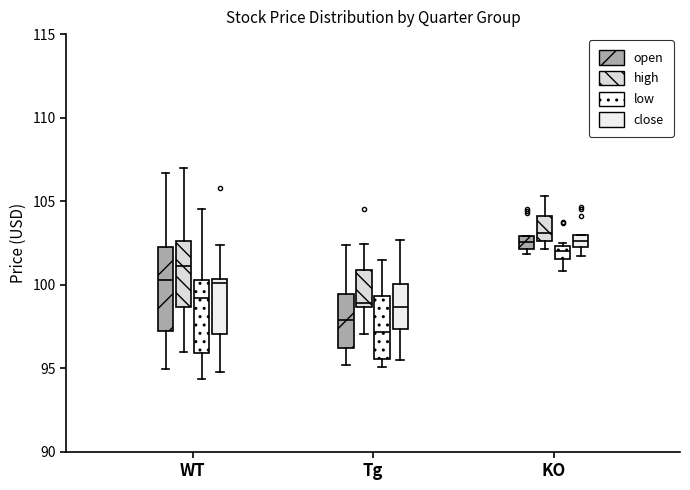

Where is the upper edge of the box for WT (low) on the y-axis? The values are not printed on the chart, so give them approximately, as read against the axis.

100.5